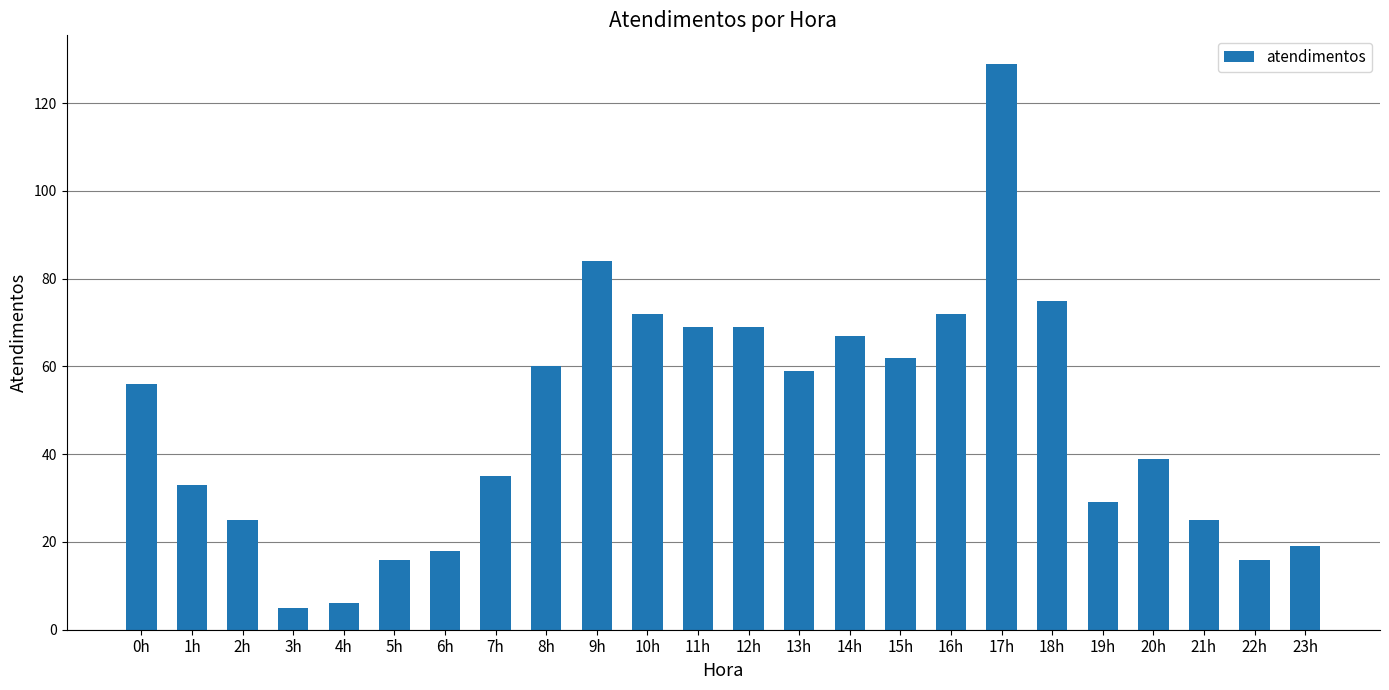

How many data points are less than 56?

12